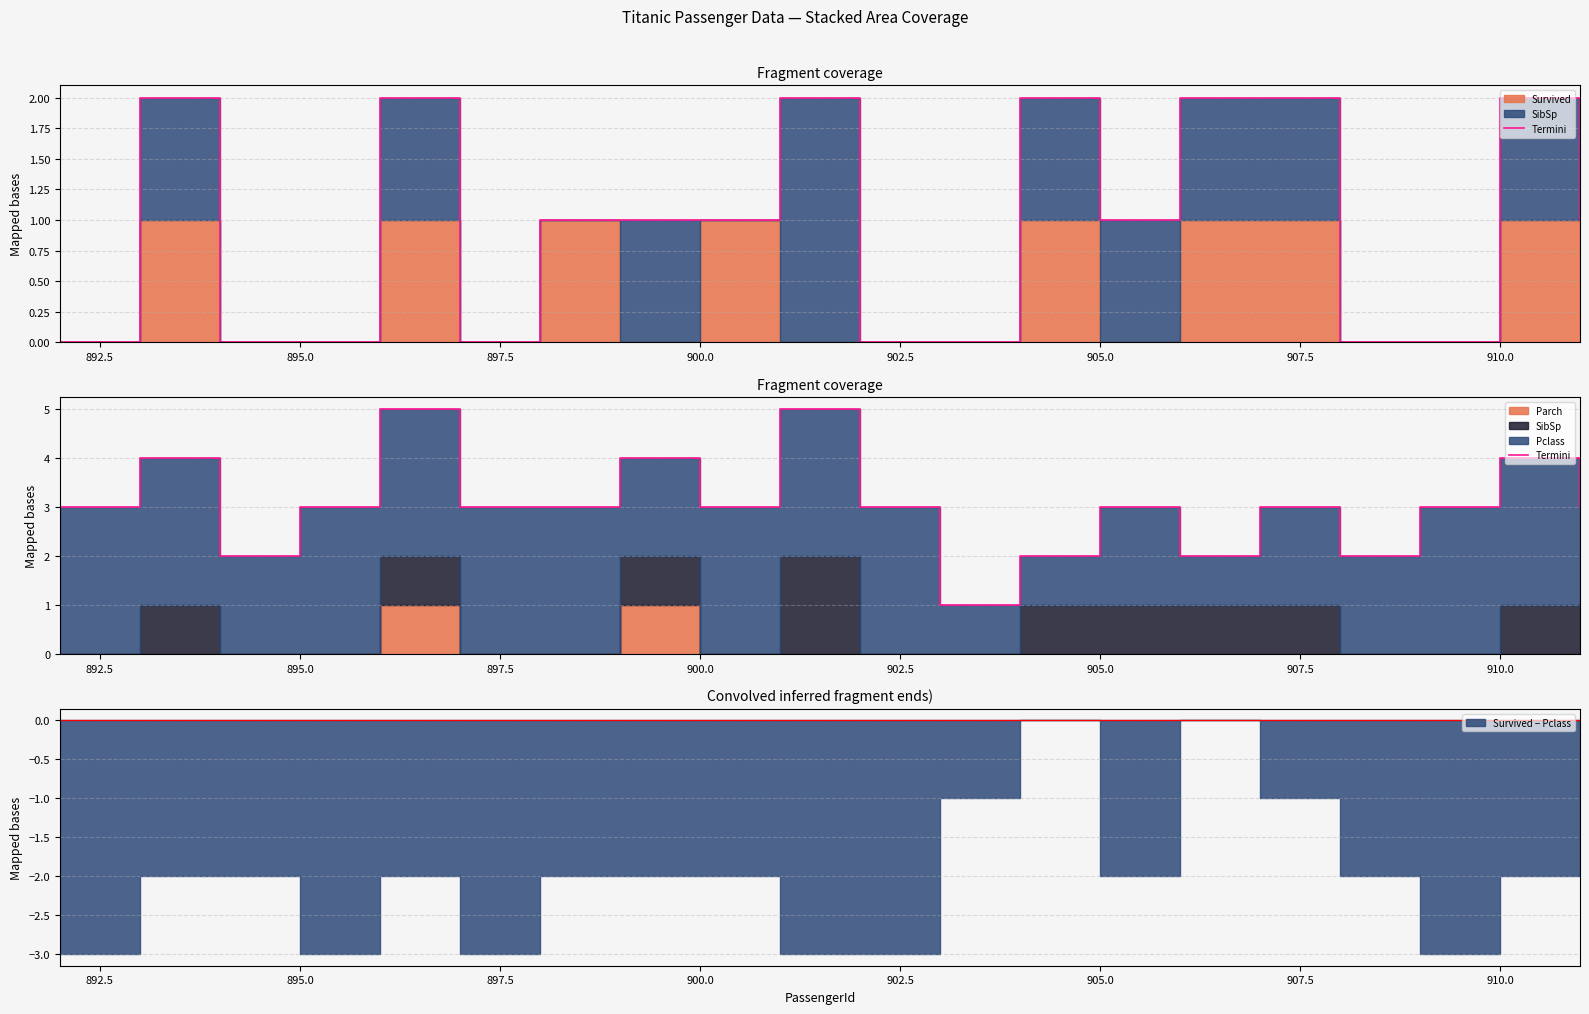

What is the difference between the second highest and minimum values?

4